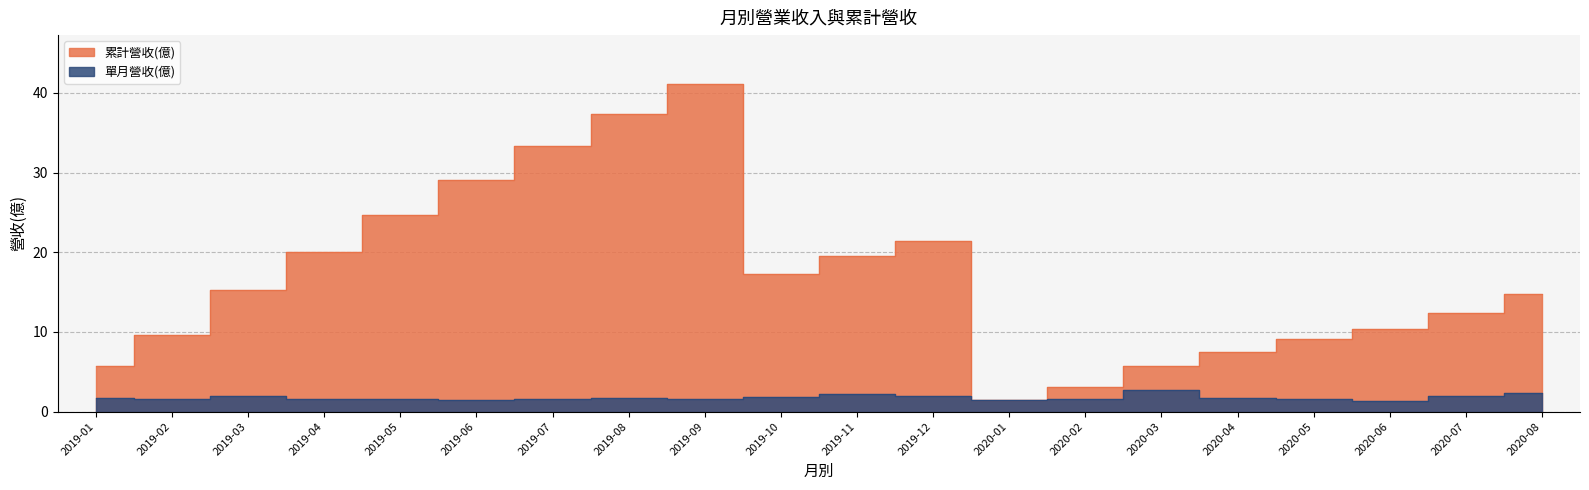

What is the maximum value for 單月營收(億)?

2.7